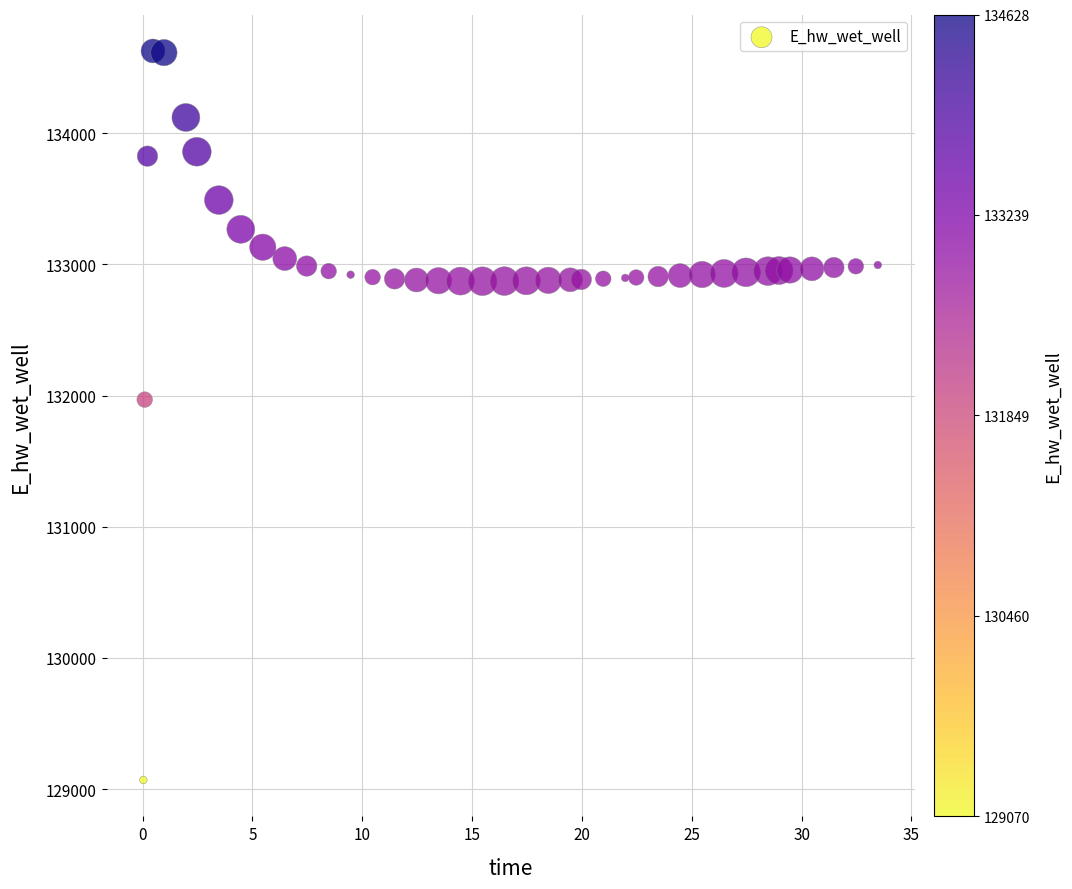

What is the range of Y values (max minus min)?

5557.7